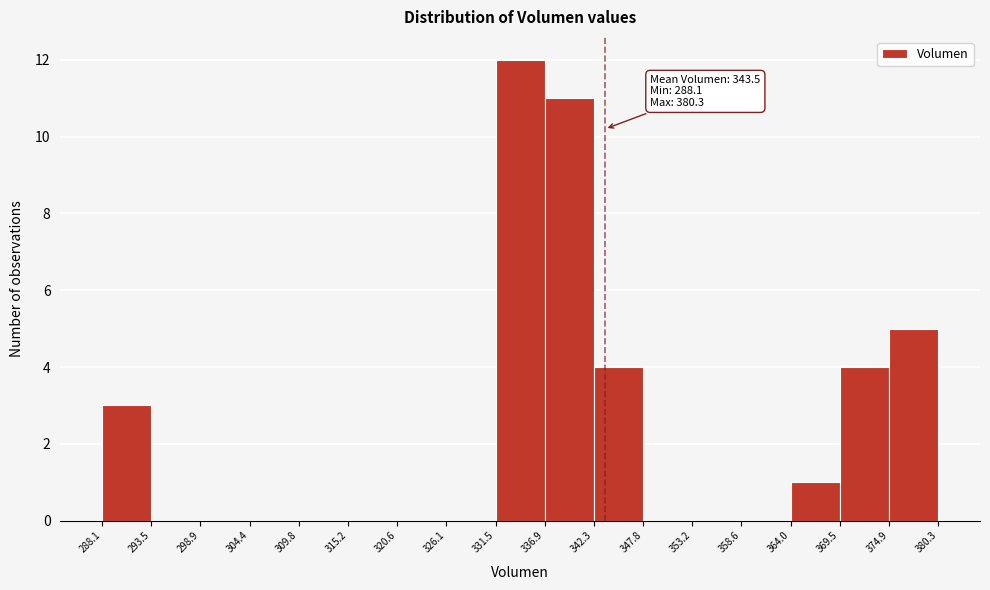

Over which range of the x-axis is the bar tallest?

331.5 to 336.9